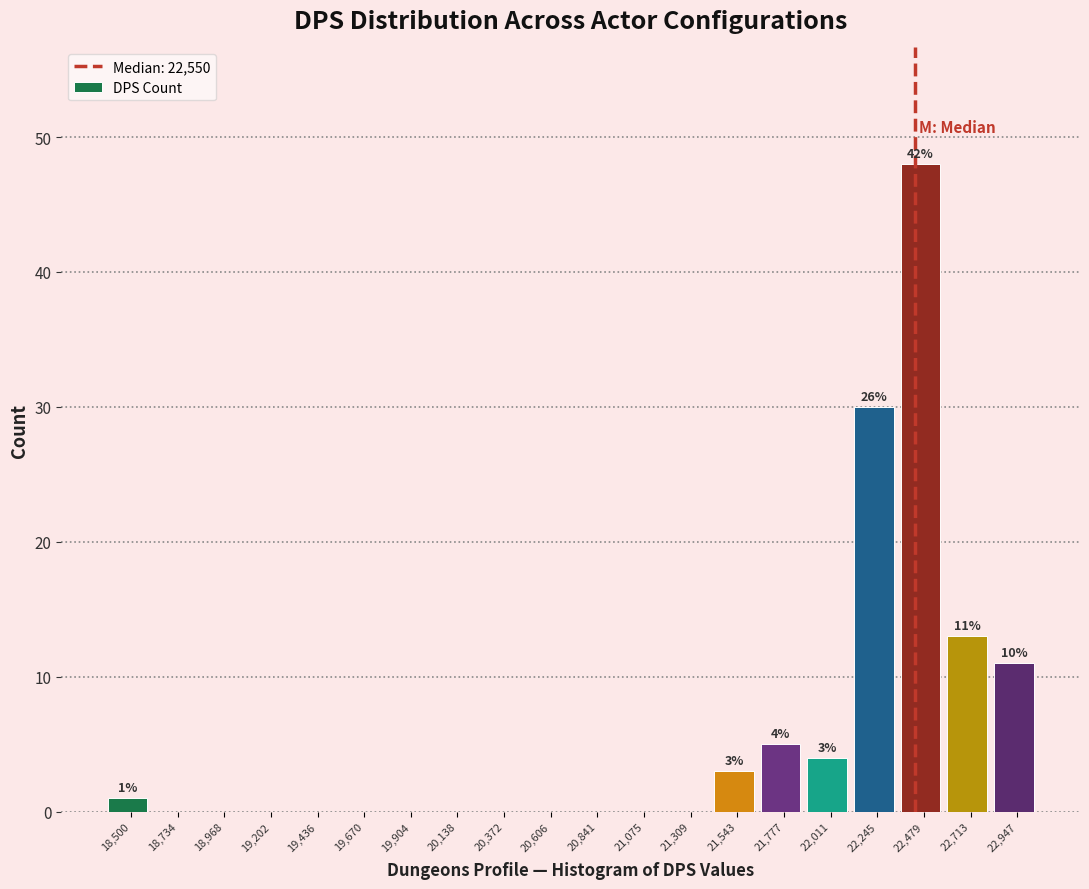

Reading right to left, what are all the values shown in this chart?

22,947=11	22,713=13	22,479=48	22,245=30	22,011=4	21,777=5	21,543=3	21,309=0	21,075=0	20,841=0	20,606=0	20,372=0	20,138=0	19,904=0	19,670=0	19,436=0	19,202=0	18,968=0	18,734=0	18,500=1